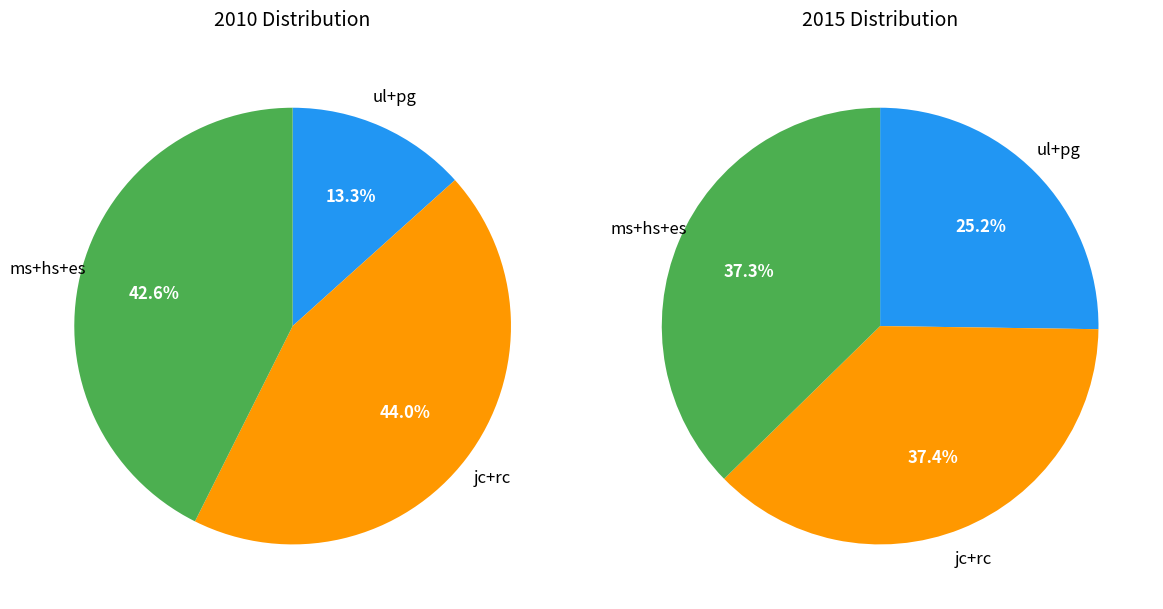

Is the sum of 5 and values_2010 greater than half?

No